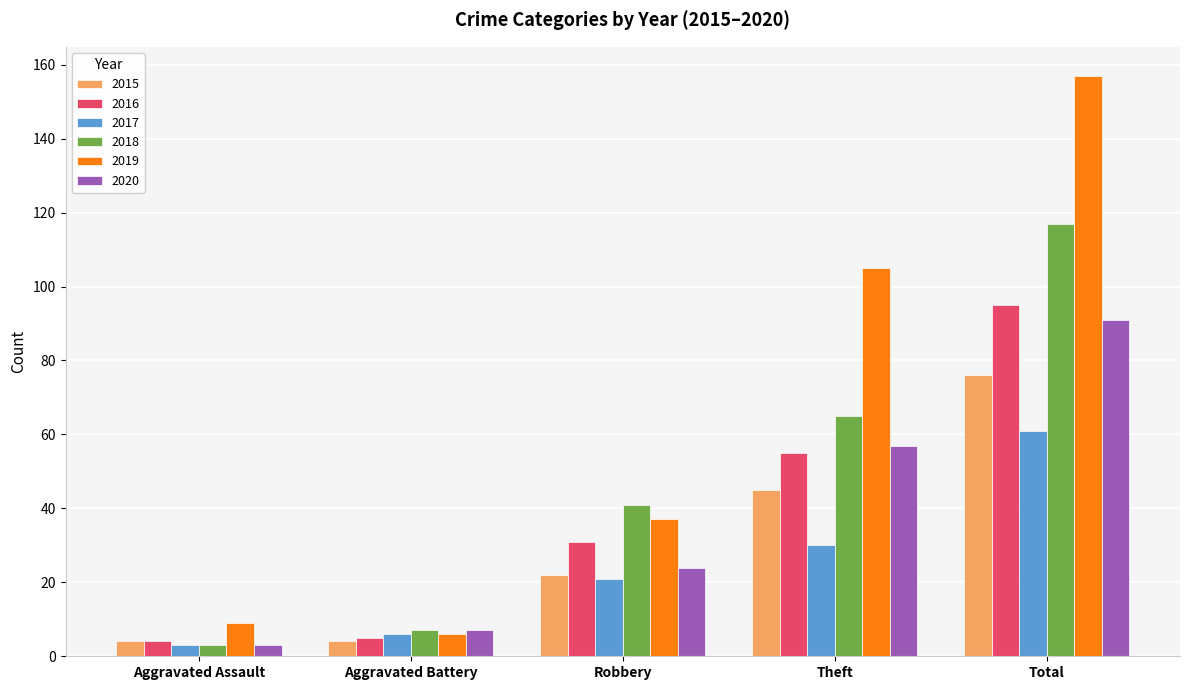

At which category is the sum across all series the highest?

Total